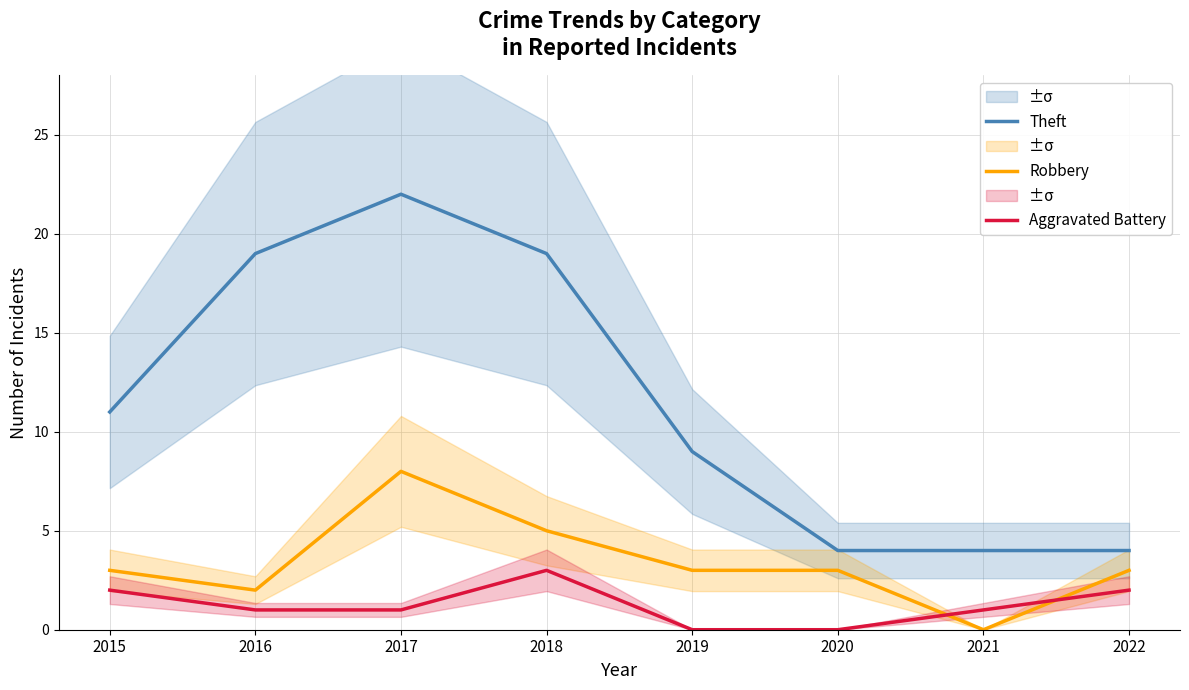

Reading left to right, transcribe all the data shown in this chart.

Theft: 2015=11	2016=19	2017=22	2018=19	2019=9	2020=4	2021=4	2022=4
Robbery: 2015=3	2016=2	2017=8	2018=5	2019=3	2020=3	2021=0	2022=3
Aggravated Battery: 2015=2	2016=1	2017=1	2018=3	2019=0	2020=0	2021=1	2022=2